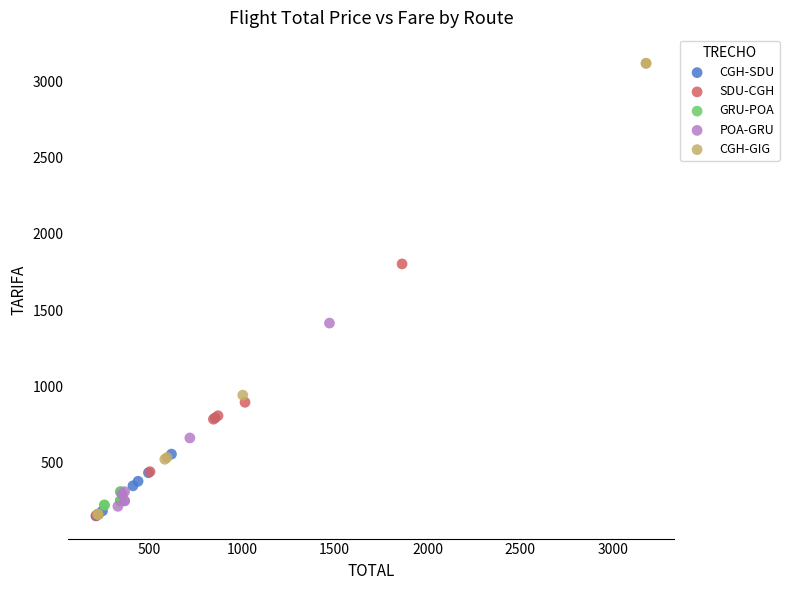

What are all the series names shown in the legend?

CGH-SDU, SDU-CGH, GRU-POA, POA-GRU, CGH-GIG